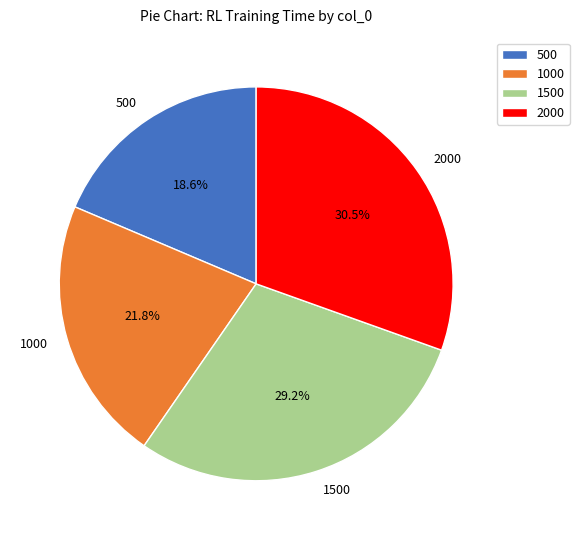

Is there any slice that represents more than half of the pie?

No